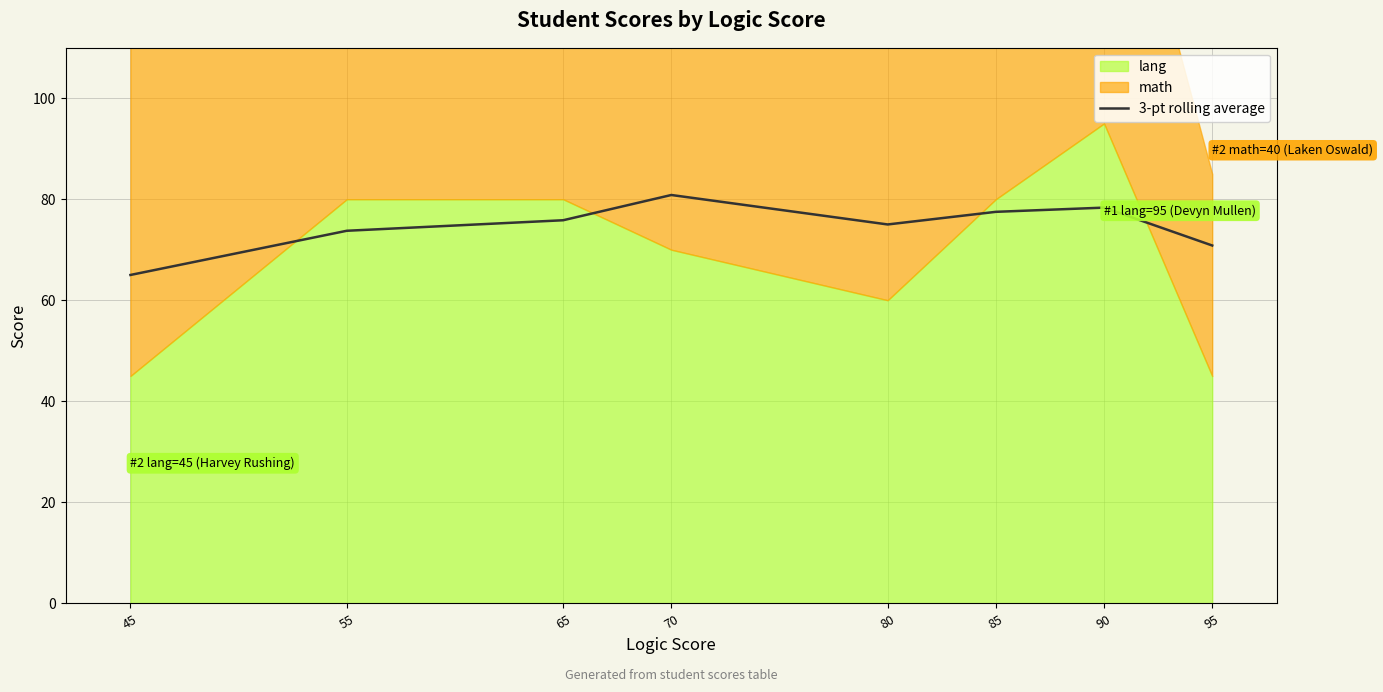

Is it true that 3-pt rolling average equals 42.9 at 85?

False